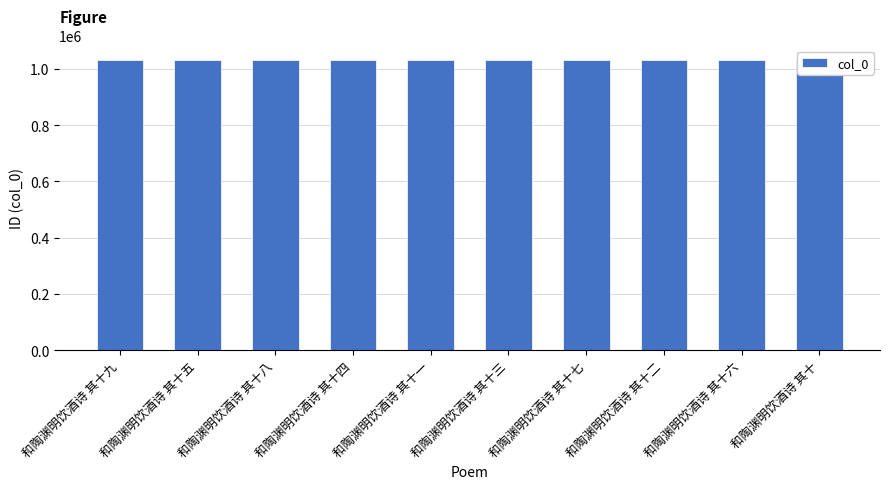

How many data points are less than 1031644?

5